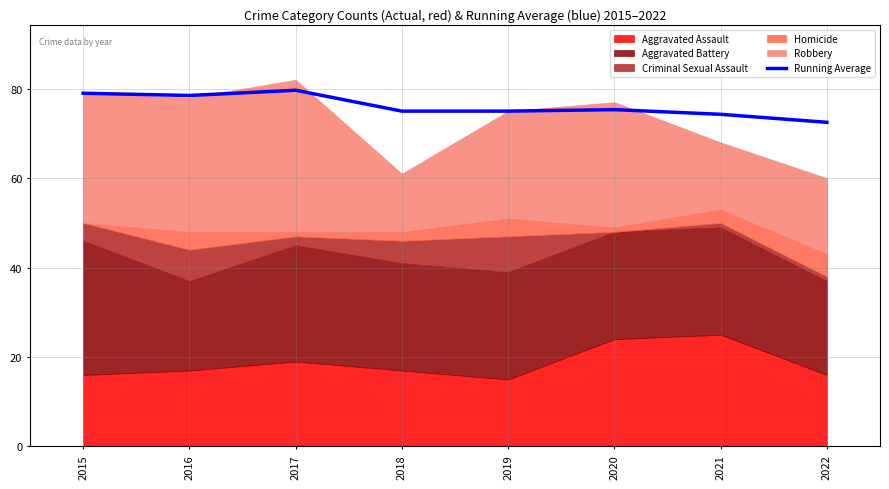

List the labels in order of value, largest first.

2017, 2015, 2016, 2020, 2018, 2019, 2021, 2022